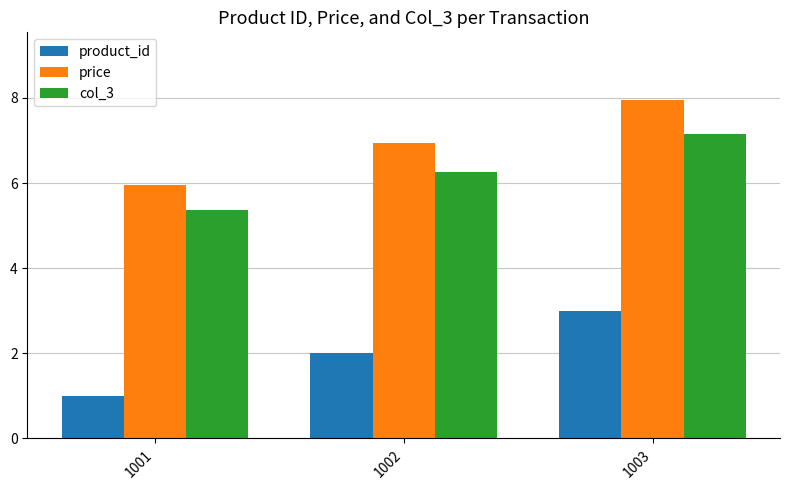

How many bars are there in total?

9